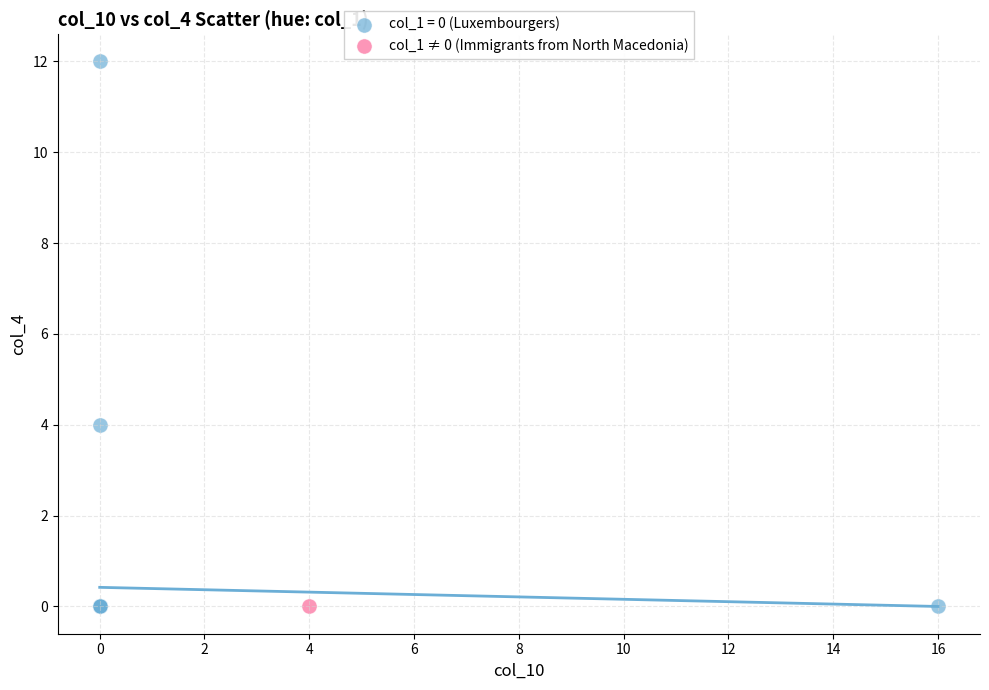

What are all the series names shown in the legend?

col_1 = 0 (Luxembourgers), col_1 ≠ 0 (Immigrants from North Macedonia)